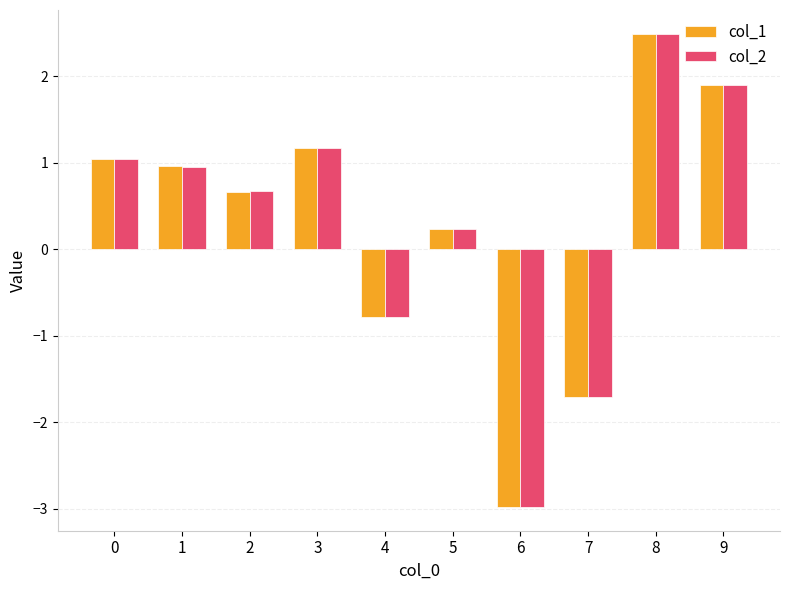

Reading left to right, what are all the values shown in this chart?

col_1: 1.0	1.0	0.7	1.2	-0.8	0.2	-3.0	-1.7	2.5	1.9
col_2: 1.0	1.0	0.7	1.2	-0.8	0.2	-3.0	-1.7	2.5	1.9